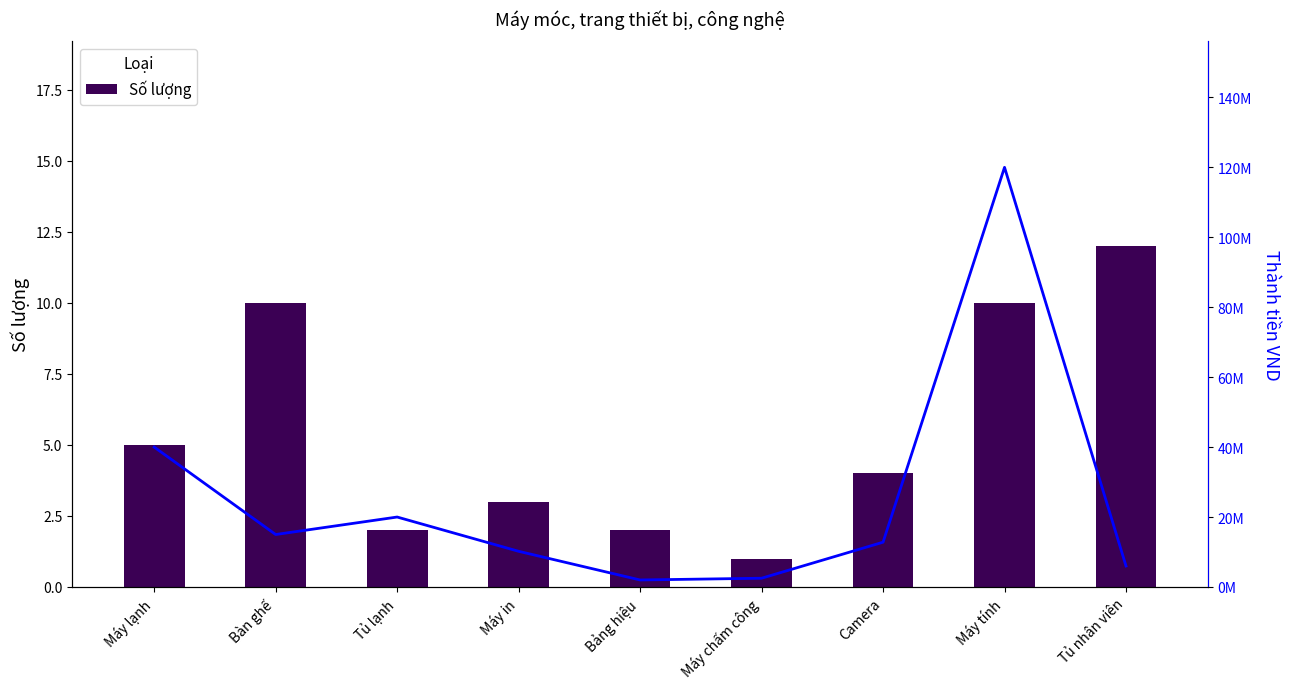

The Thành tiền VND series shows 12800000 at Camera. True or false?

True